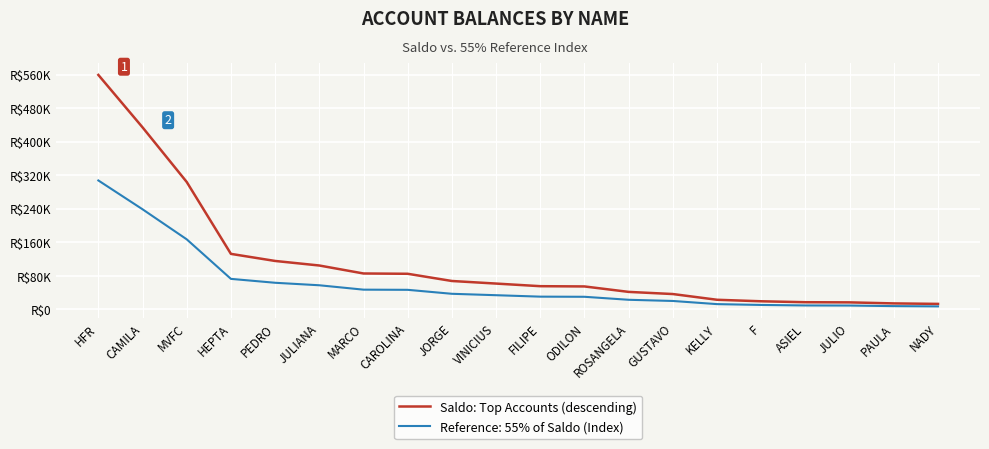

What are all the series names shown in the legend?

Saldo: Top Accounts (descending), Reference: 55% of Saldo (Index)